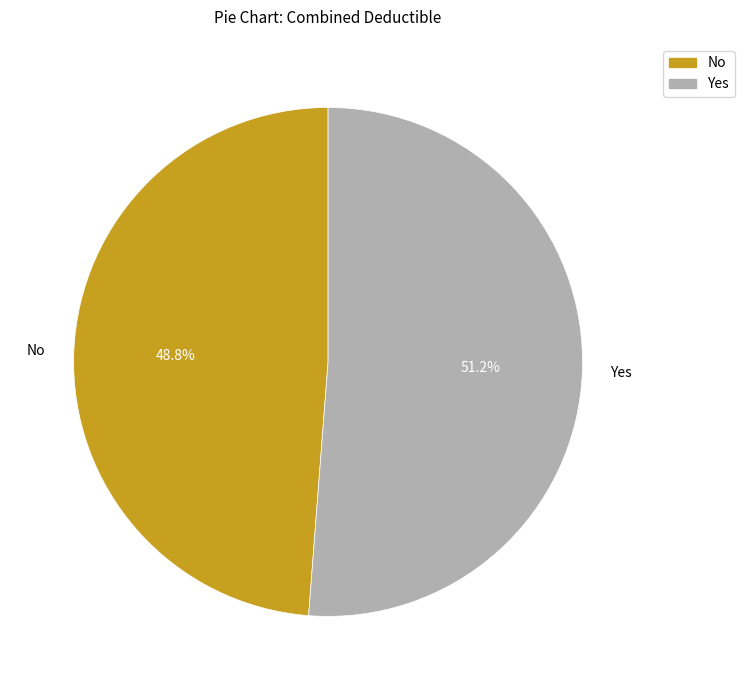

How many segments does this pie chart have?

2